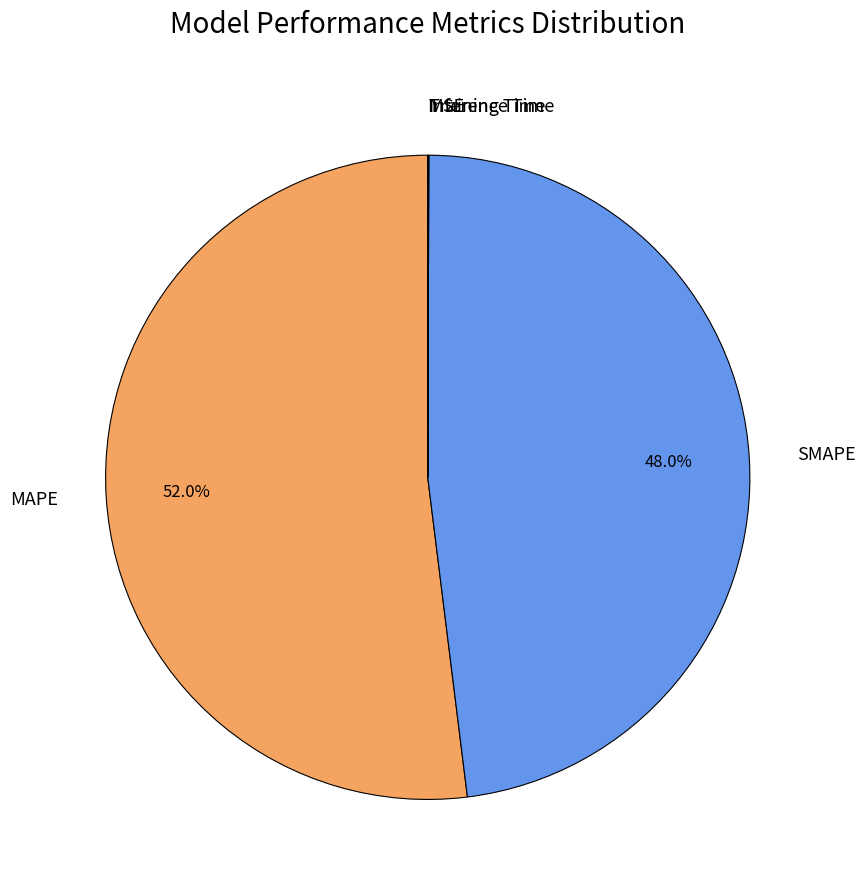

Is MAPE the majority of the pie?

Yes